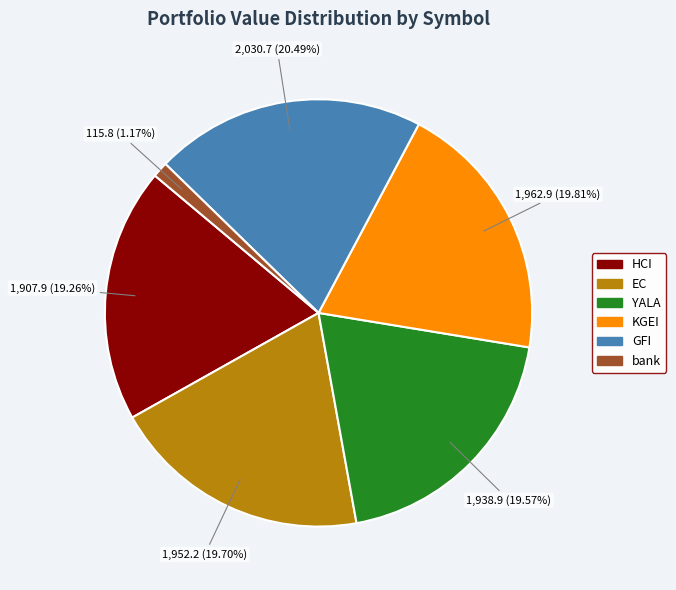

How much of the chart is everything except YALA?

80.4%